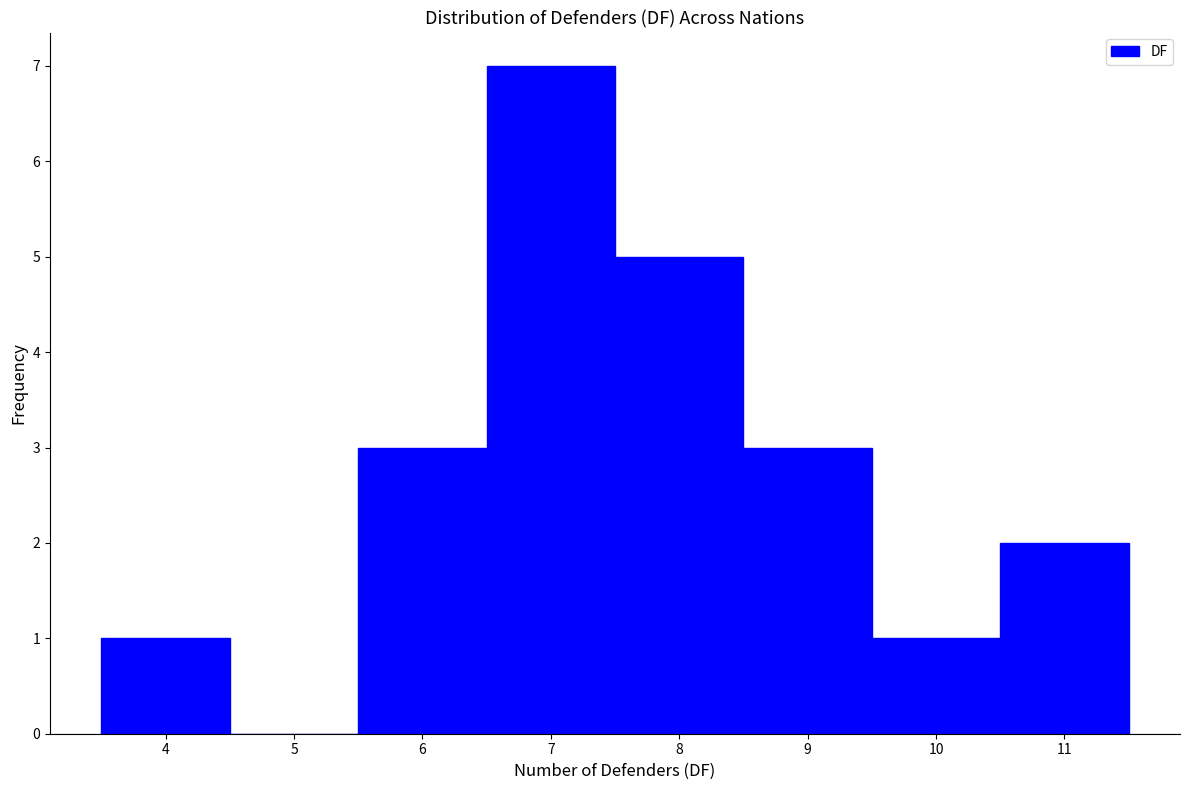

Over which range of the x-axis is the bar tallest?

6.5 to 7.5